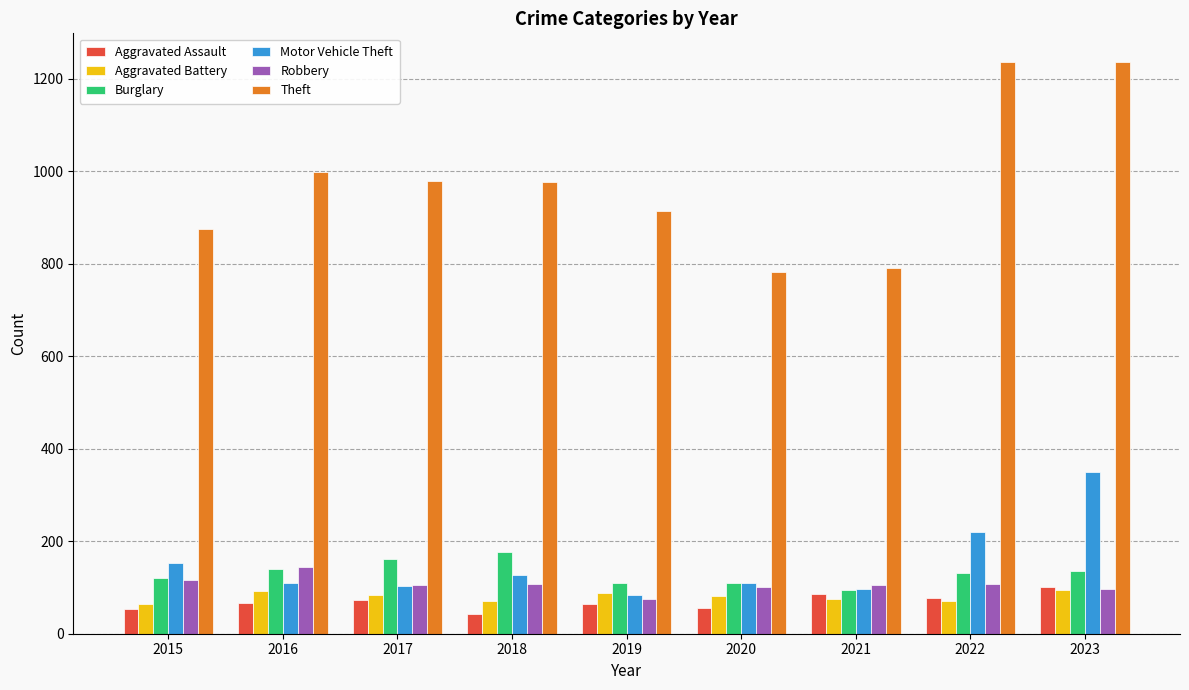

How many distinct data groups are displayed?

6